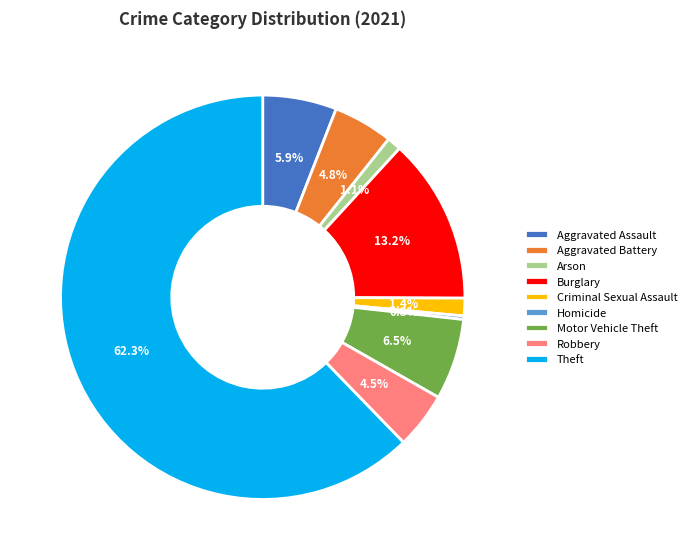

Is it true that Aggravated Battery is 5% of the pie?

True